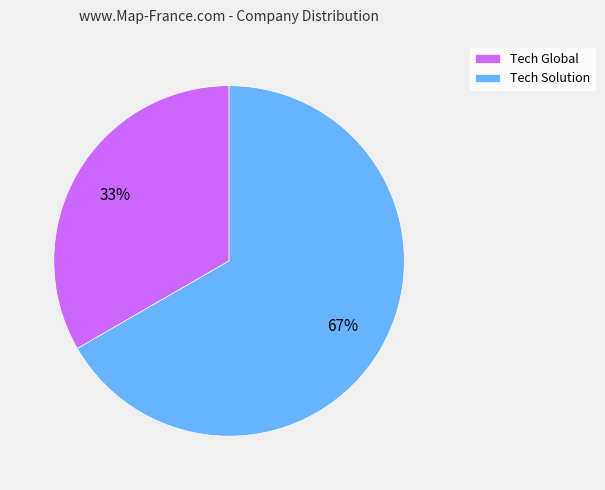

Is it true that Tech Global is 33% of the pie?

True